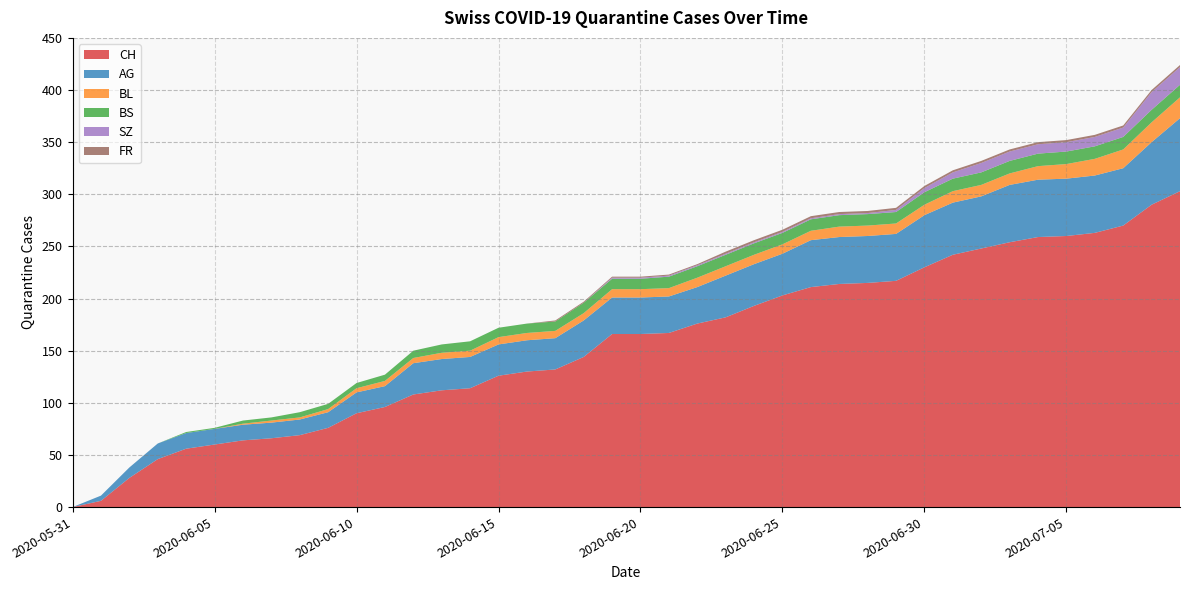

Reading left to right, what are all the values shown in this chart?

CH: 0	6	28	46	56	60	64	66	69	76	90	96	108	112	114	126	130	132	144	166	166	167	176	182	193	203	211	214	215	217	230	242	248	254	259	260	263	270	290	303
AG: 0	5	10	15	15	15	15	15	15	15	20	20	30	30	30	30	30	30	35	35	35	35	35	40	40	40	45	45	45	45	50	50	50	55	55	55	55	55	60	70
BL: 0	0	0	0	0	0	1	2	2	3	4	5	5	6	6	7	7	7	7	8	8	8	9	9	9	9	9	10	10	10	10	11	11	11	13	14	16	18	19	20
BS: 0	0	0	0	1	1	3	3	5	5	5	6	7	8	9	9	9	9	10	10	10	11	11	11	11	11	11	11	11	11	12	12	12	12	12	12	12	12	12	12
SZ: 0	0	0	0	0	0	0	0	0	0	0	0	0	0	0	0	0	0	0	1	1	1	1	1	1	1	1	1	1	2	4	6	9	9	9	9	9	9	17	17
FR: 0	0	0	0	0	0	0	0	0	0	0	0	0	0	0	0	0	1	1	1	1	1	1	2	2	2	2	2	2	2	2	2	2	2	2	2	2	2	2	2